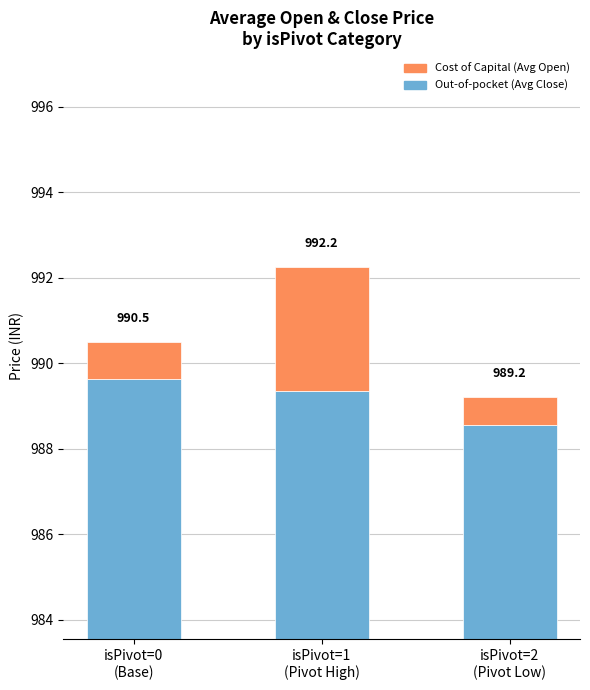

What position from the right is isPivot=1
(Pivot High)?

2